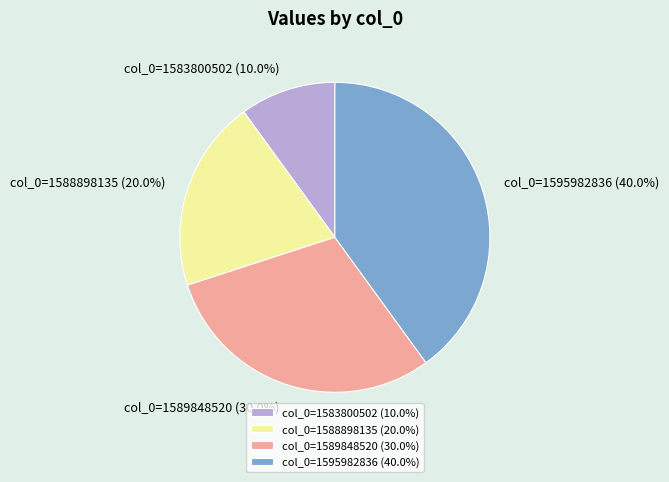

Which slice is the smallest?

col_0=1583800502